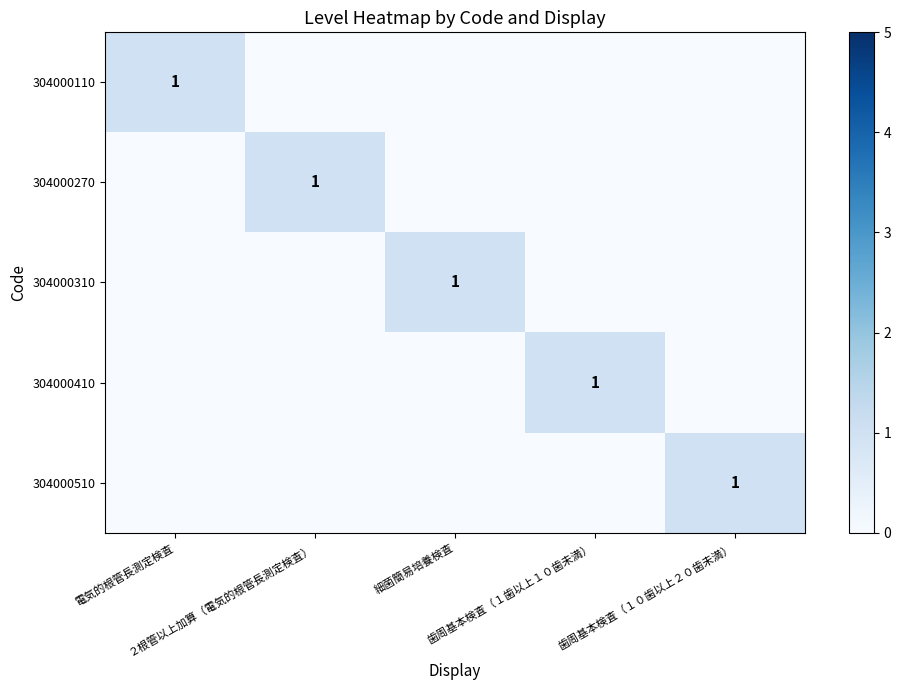

What is the difference between the 304000410 values at ２根管以上加算（電気的根管長測定検査） and 歯周基本検査（１歯以上１０歯未満）?

1